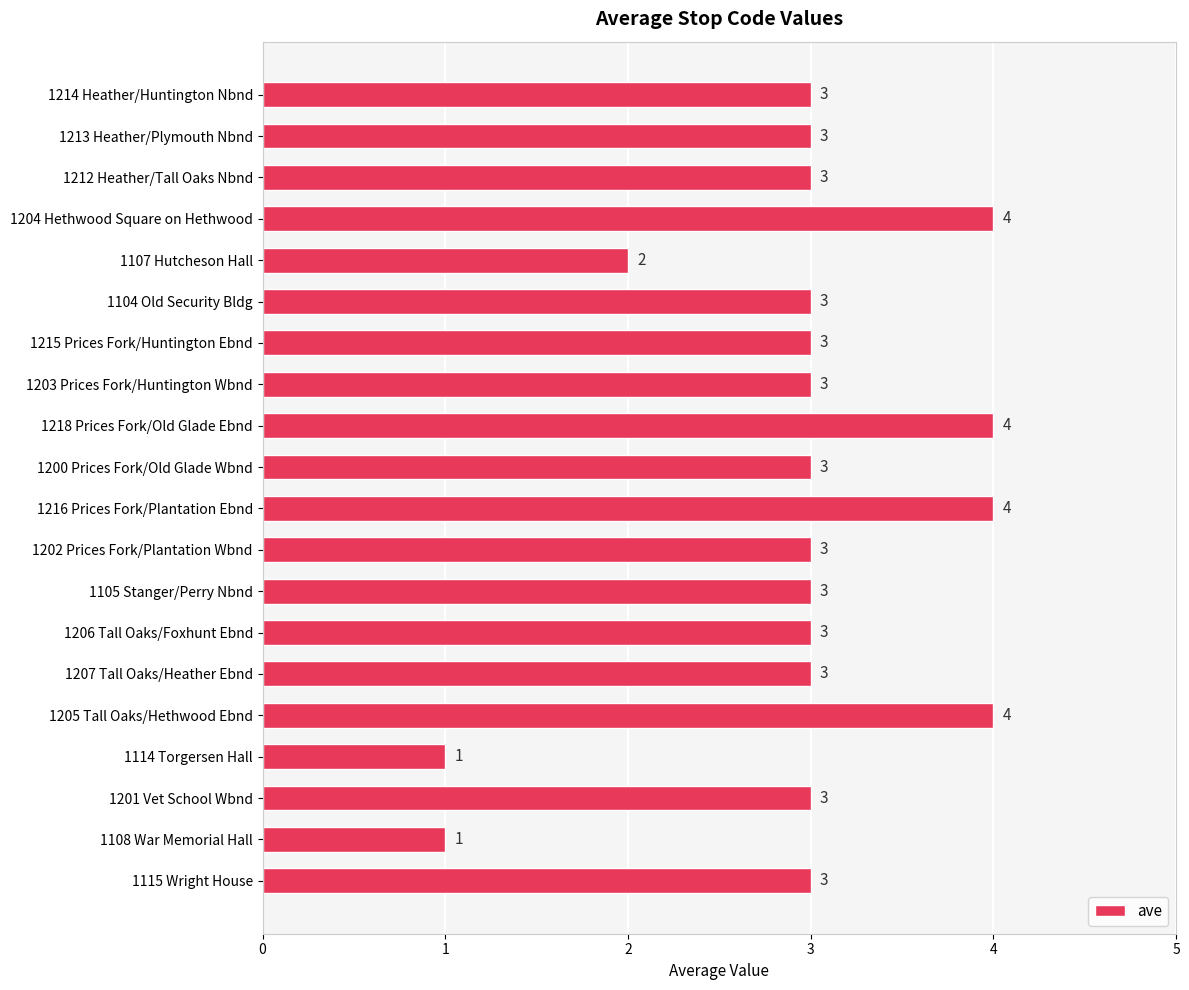

What is the minimum value shown in the chart?

1